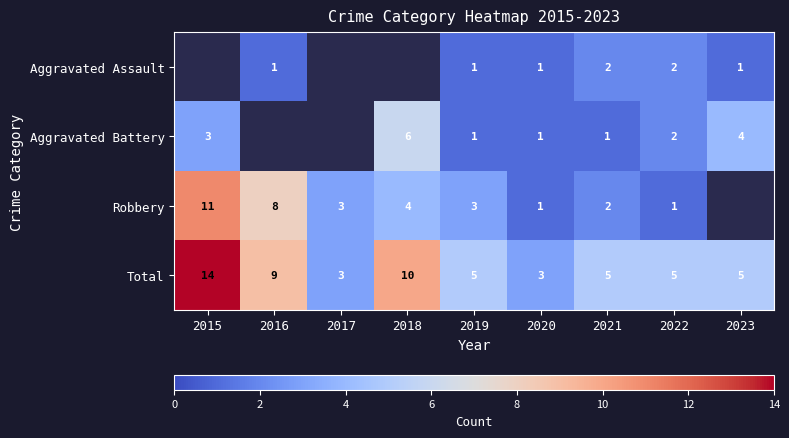

True or false: Aggravated Assault has a value of 0 at 2016.

False